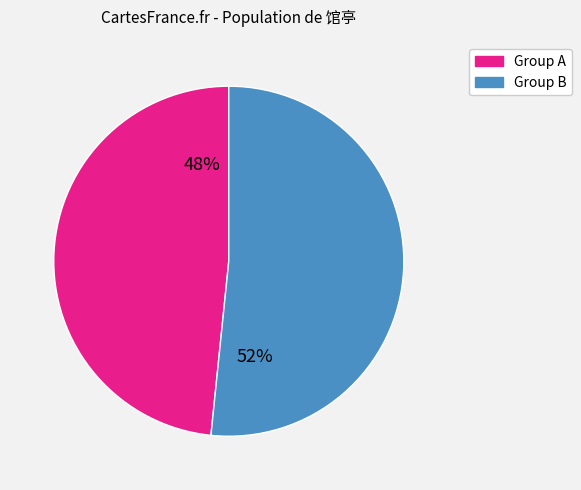

How many slices are in this pie chart?

2